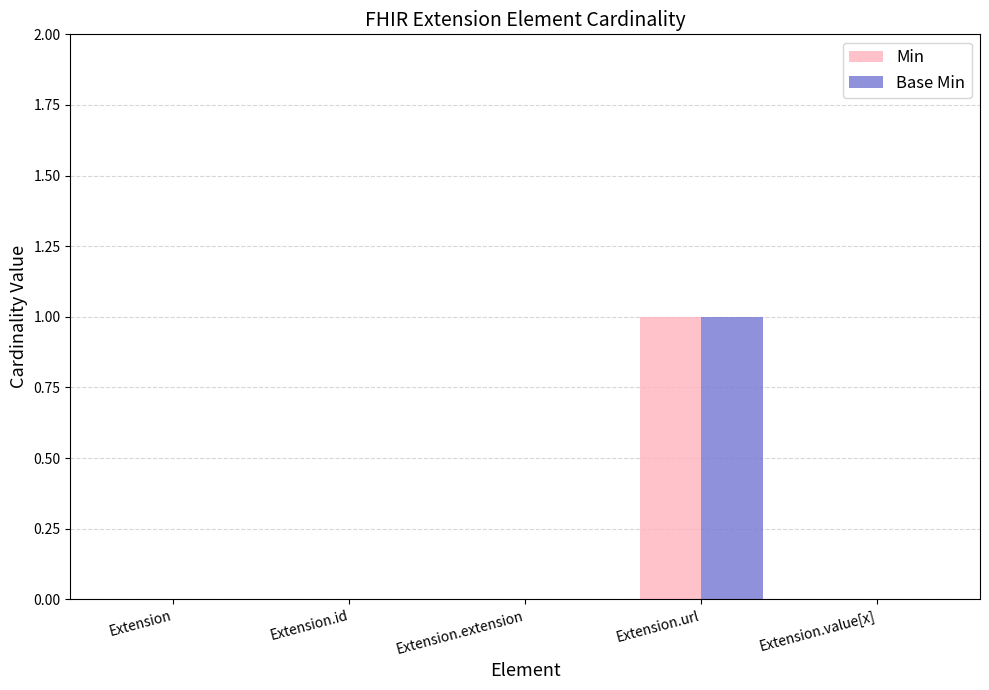

What is the difference between the Base Min values at Extension.extension and Extension.url?

1